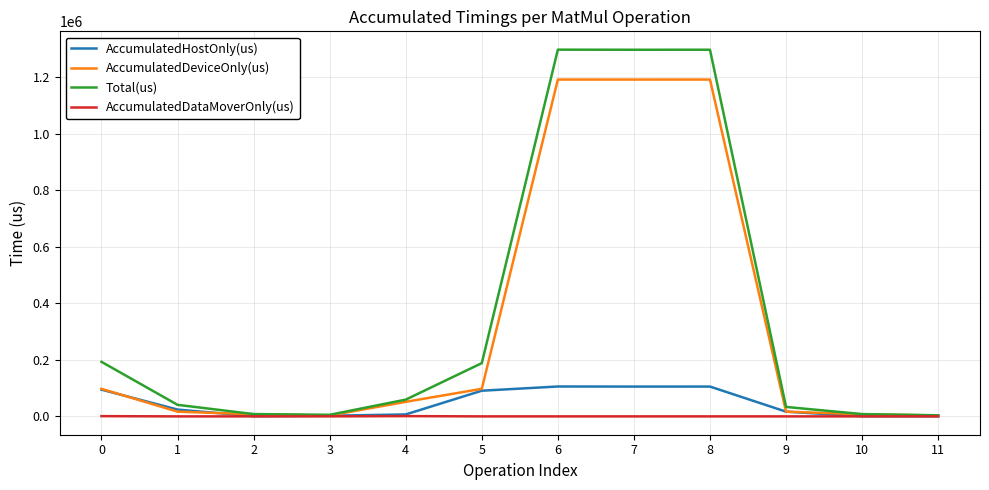

The value of AccumulatedDeviceOnly(us) at 9 is 16713.0. True or false?

True